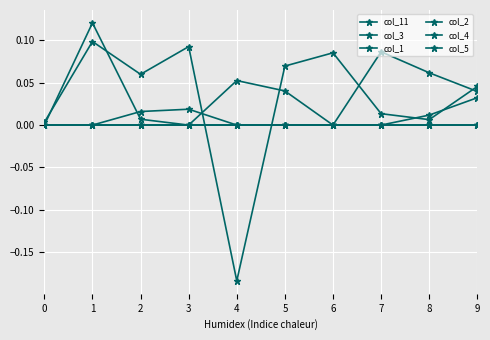

Is it true that col_11 equals 0.0 at 3?

False